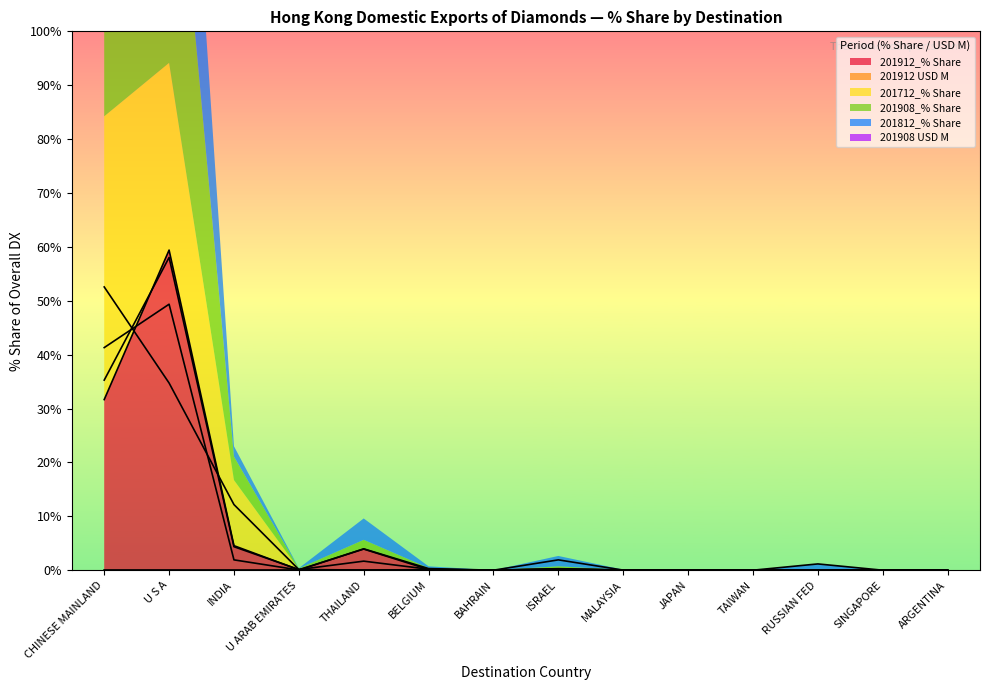

Rank the series at THAILAND from highest to lowest value.

201812_% Share, 201912_% Share, 201908_% Share, 201712_% Share, 201912 USD M, 201908 USD M